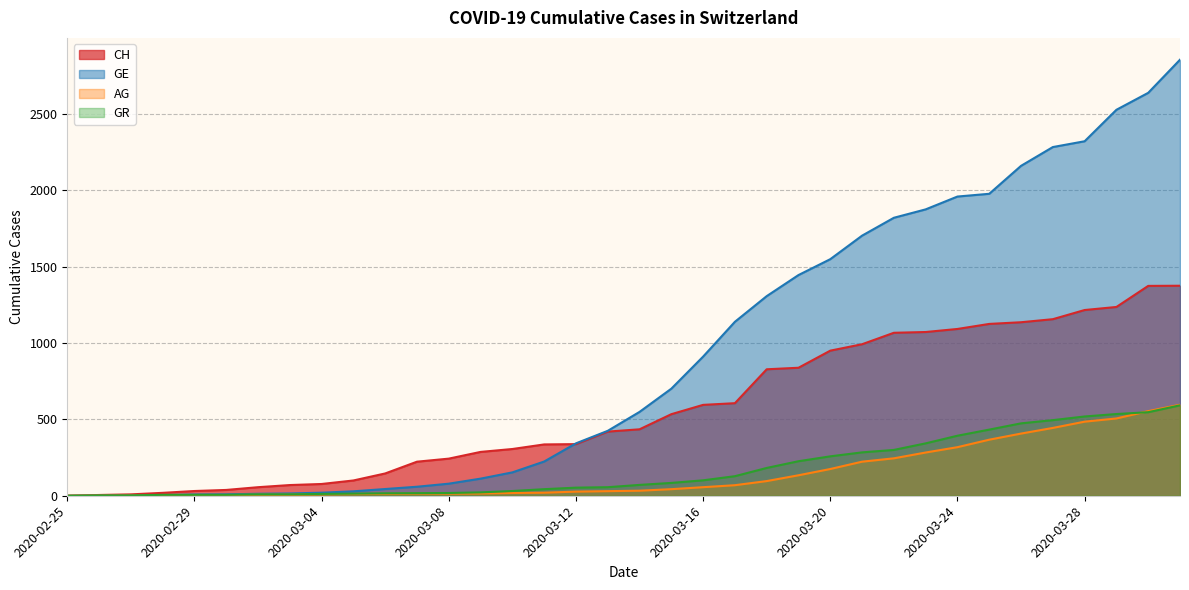

Is the value of GE at 2020-03-12 greater than the value of AG at 2020-03-07?

Yes